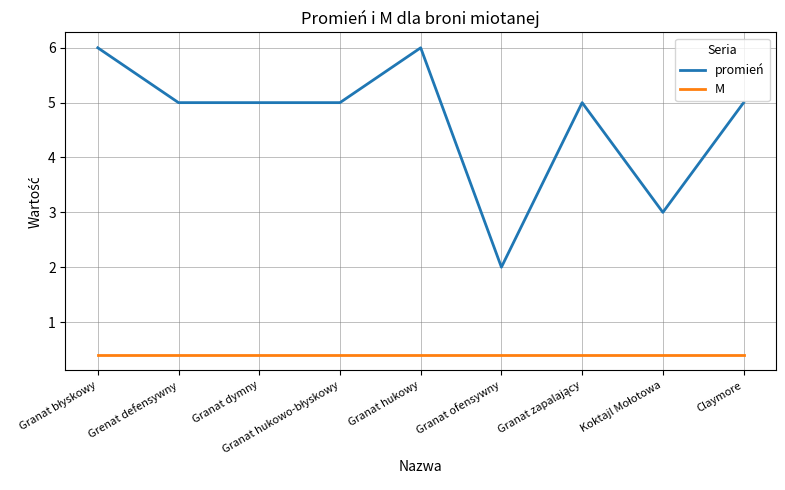

Count the number of data series in this chart.

2